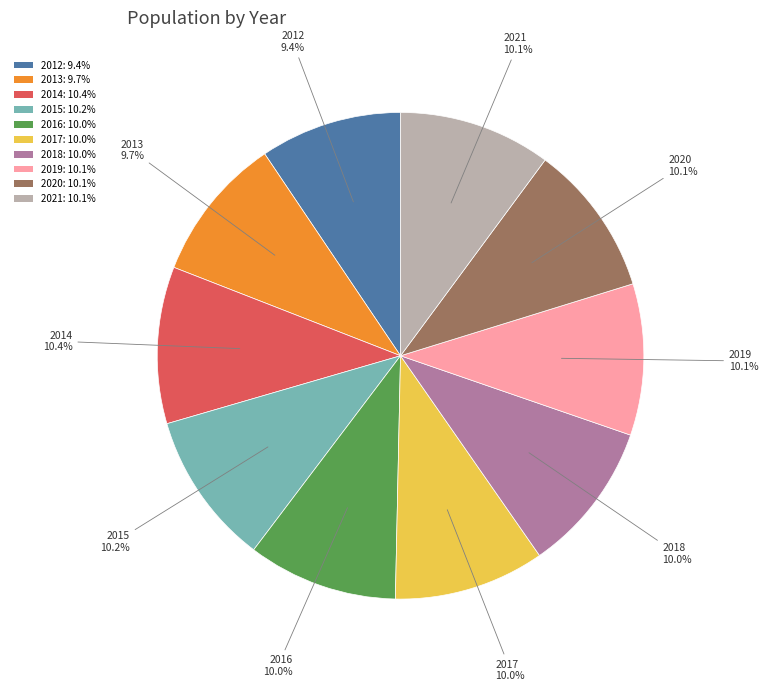

To the nearest percent, what portion does 2014 represent?

10%